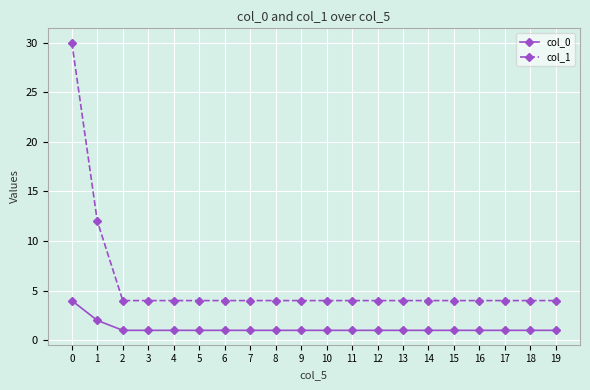

True or false: col_1 and col_0 intersect in this chart.

False